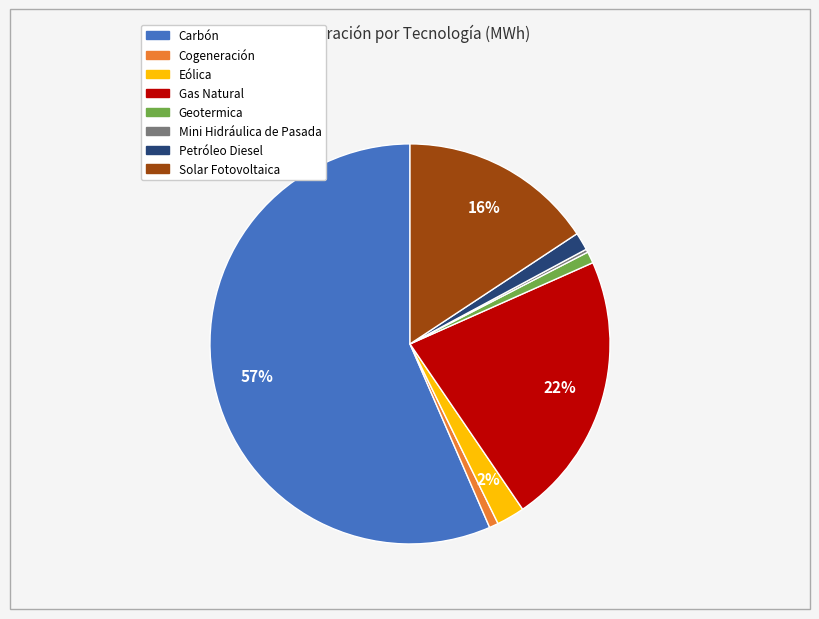

Between Carbón and Cogeneración, which is larger?

Carbón